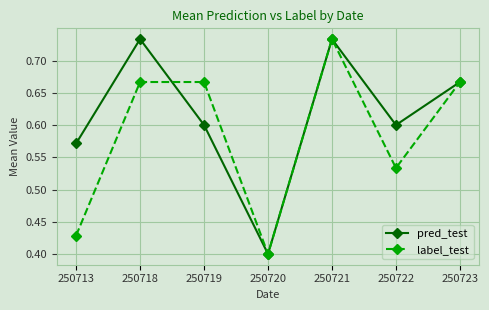

At which label does label_test reach its minimum?

250720